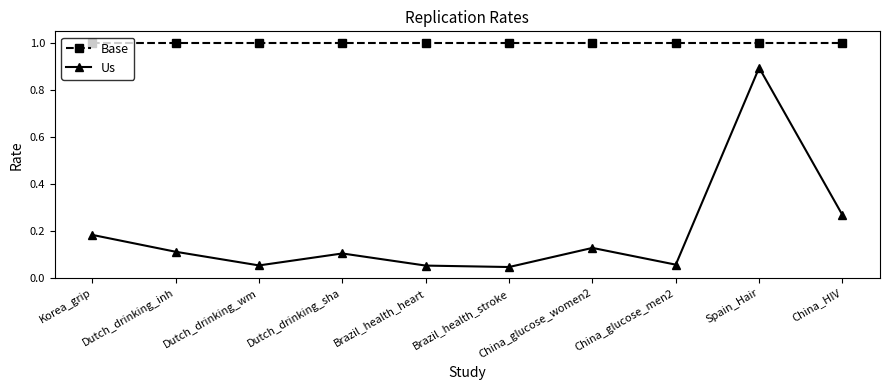

True or false: Base has a value of 1.4 at China_glucose_men2.

False